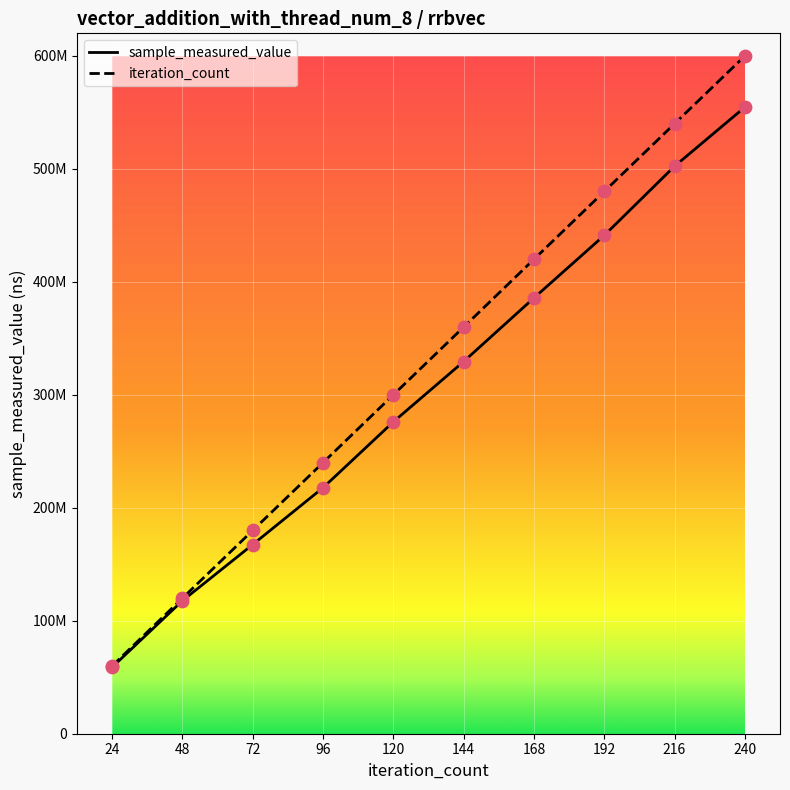

At which category is the sum across all series the highest?

240